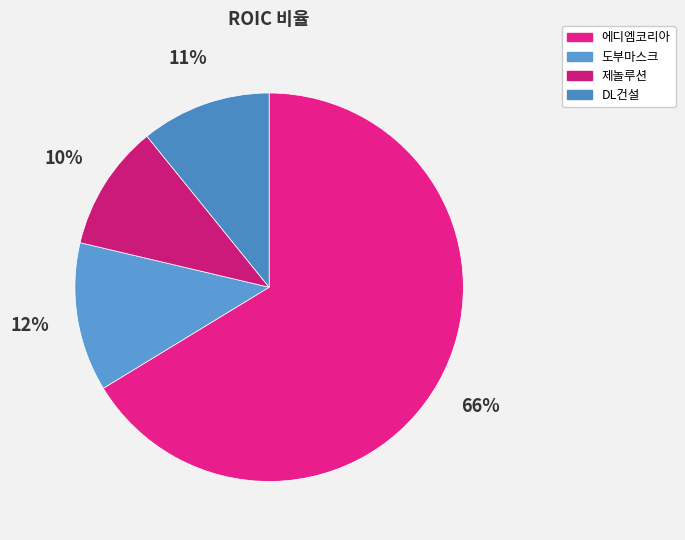

Rank the categories by value from highest to lowest.

에디엠코리아, 도부마스크, DL건설, 제놀루션